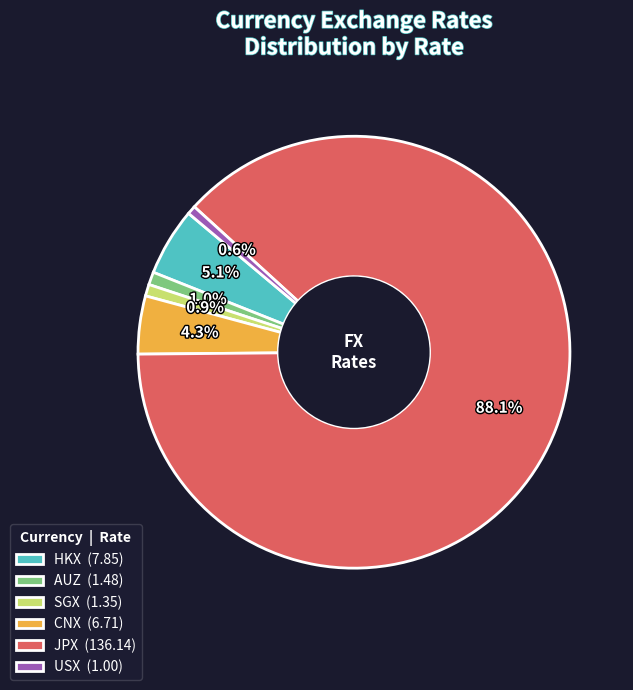

To the nearest percent, what is the combined percentage of JPX and USX?

89%